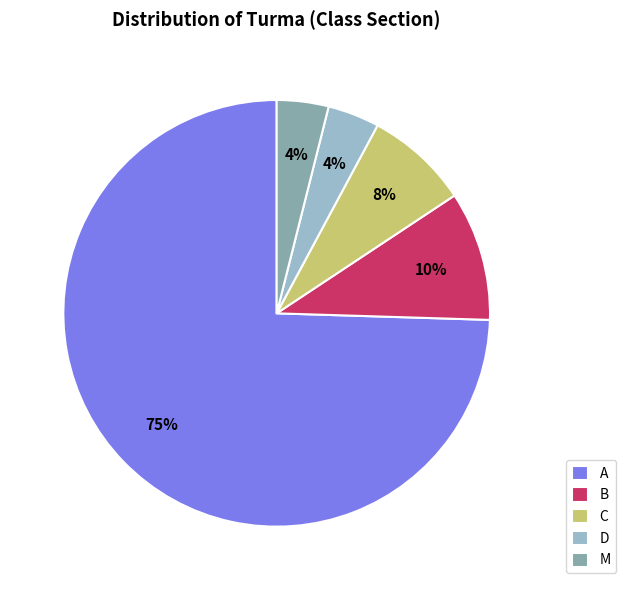

Is M the majority of the pie?

No